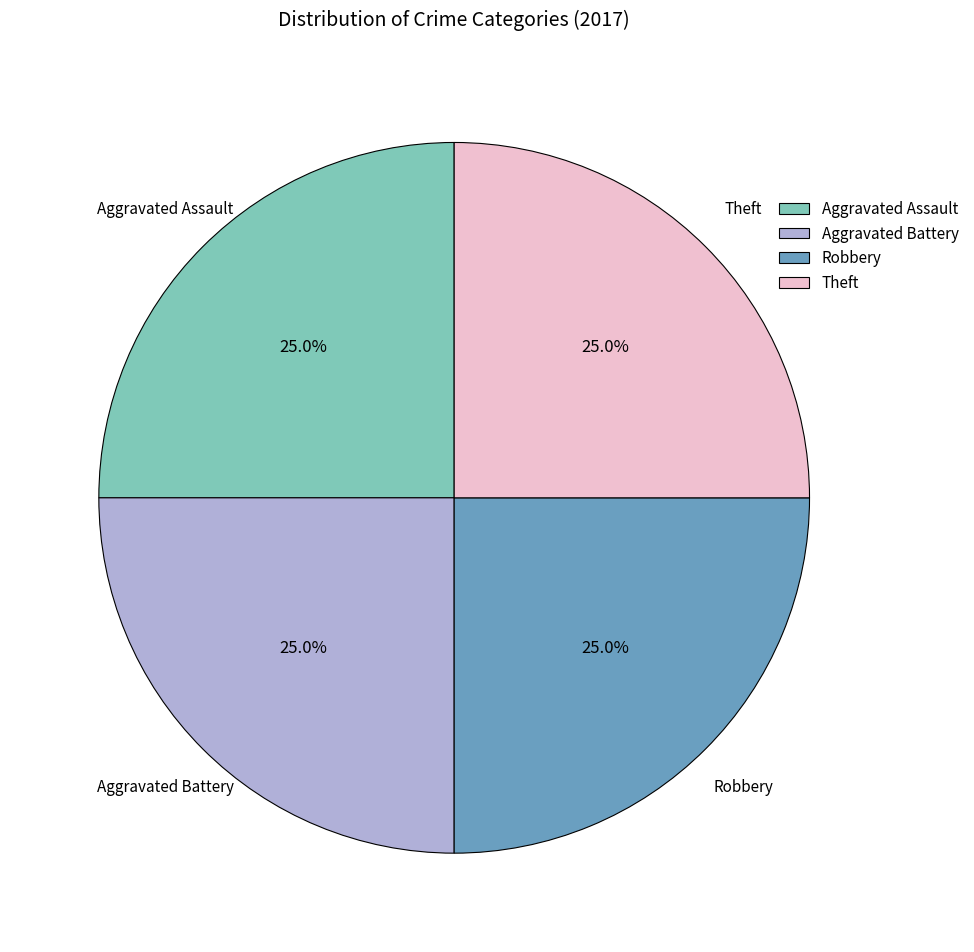

Is there a majority slice in this chart?

No